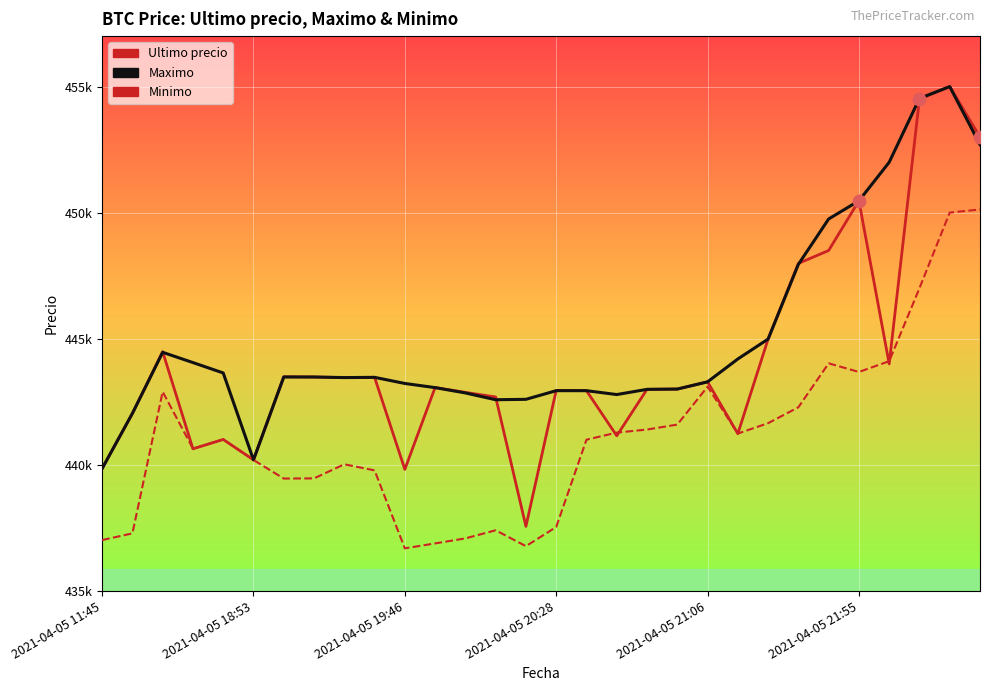

What are all the series names shown in the legend?

Ultimo precio, Maximo, Minimo